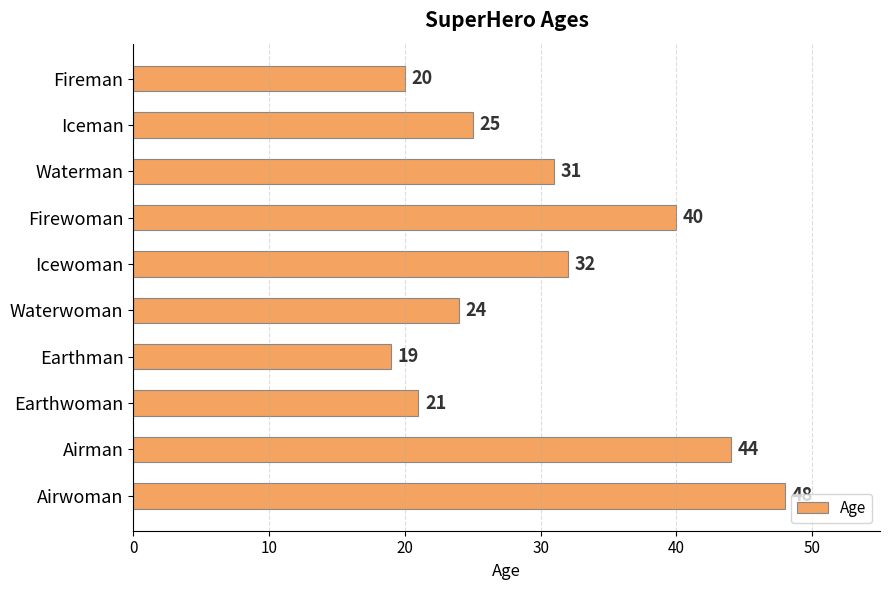

What is the label of the 1st bar from the bottom?

Airwoman